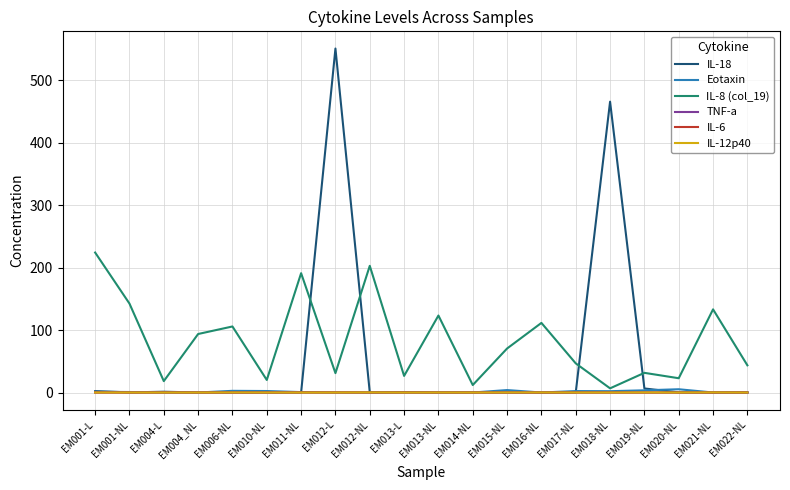

Is it true that IL-12p40 equals 0.0 at EM014-NL?

True